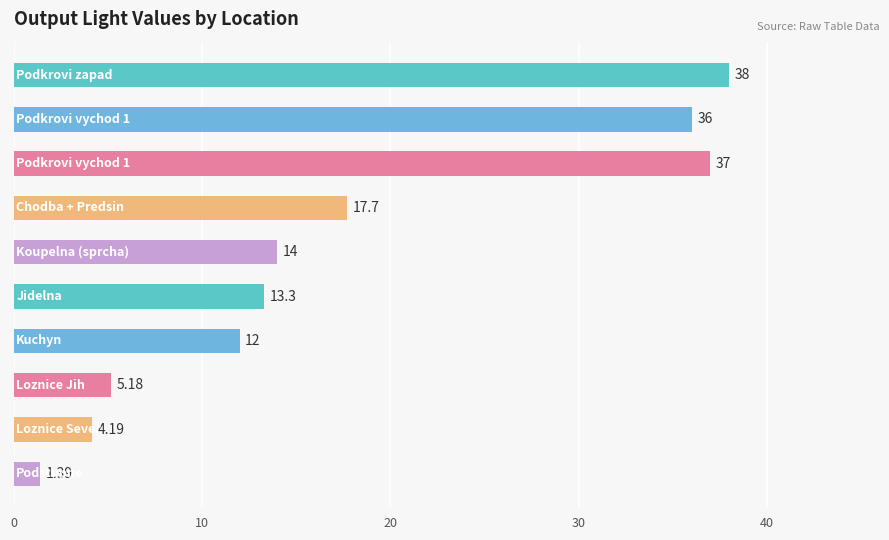

How many bars are there in total?

10